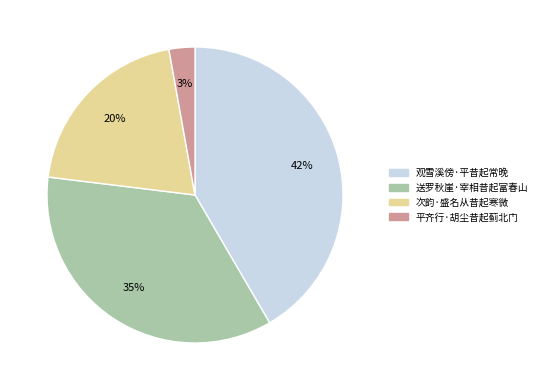

Is 次韵·盛名从昔起寒微 the majority of the pie?

No